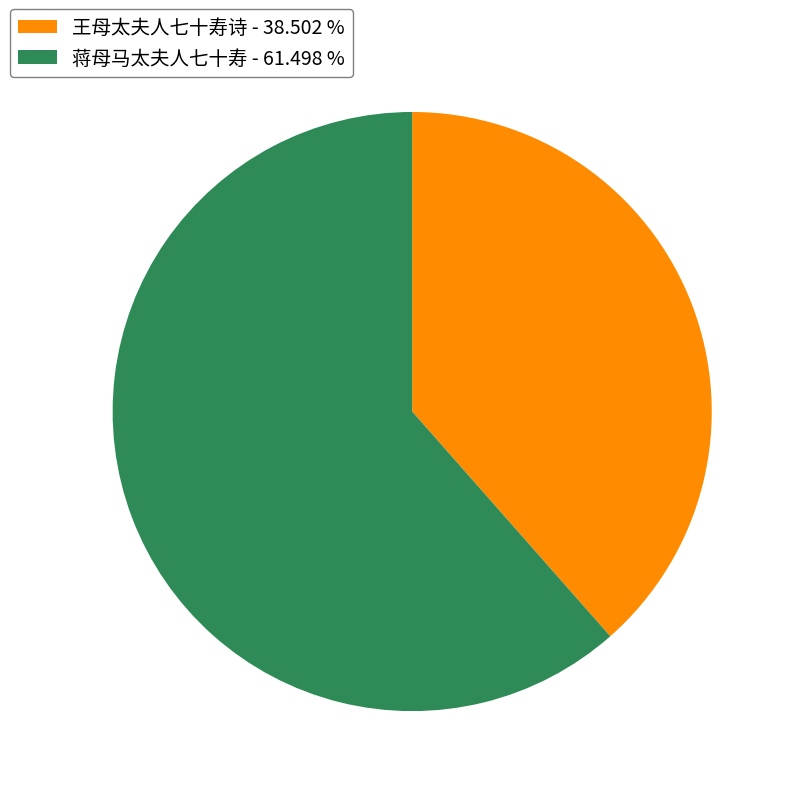

Is the sum of 王母太夫人七十寿诗 and 蒋母马太夫人七十寿 greater than half?

Yes